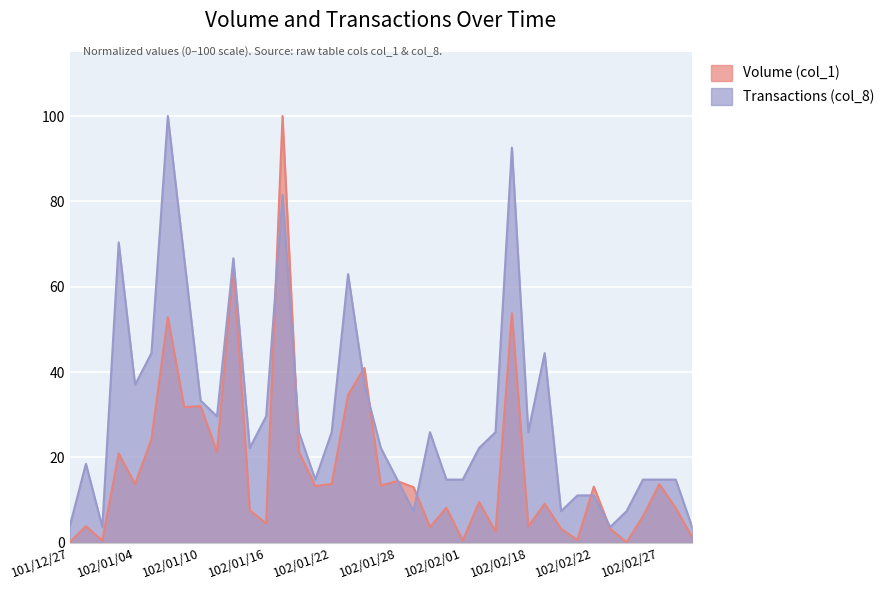

What is the difference between the second highest and second lowest values in the Volume (col_1) series?

65.1